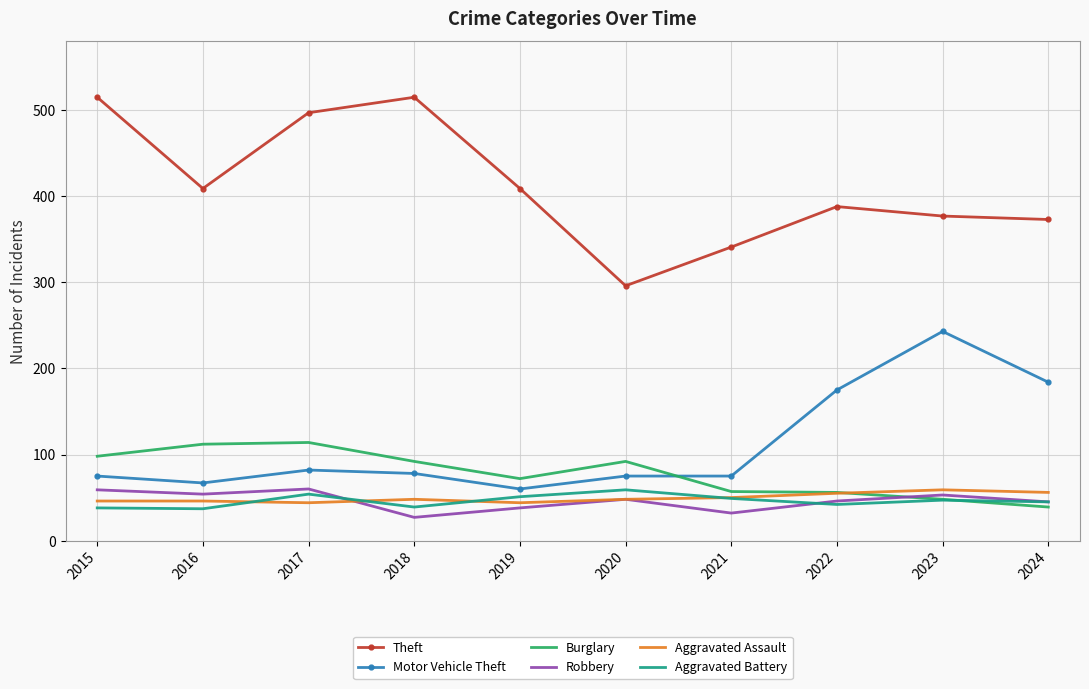

Read the Aggravated Battery value at 2016.

37